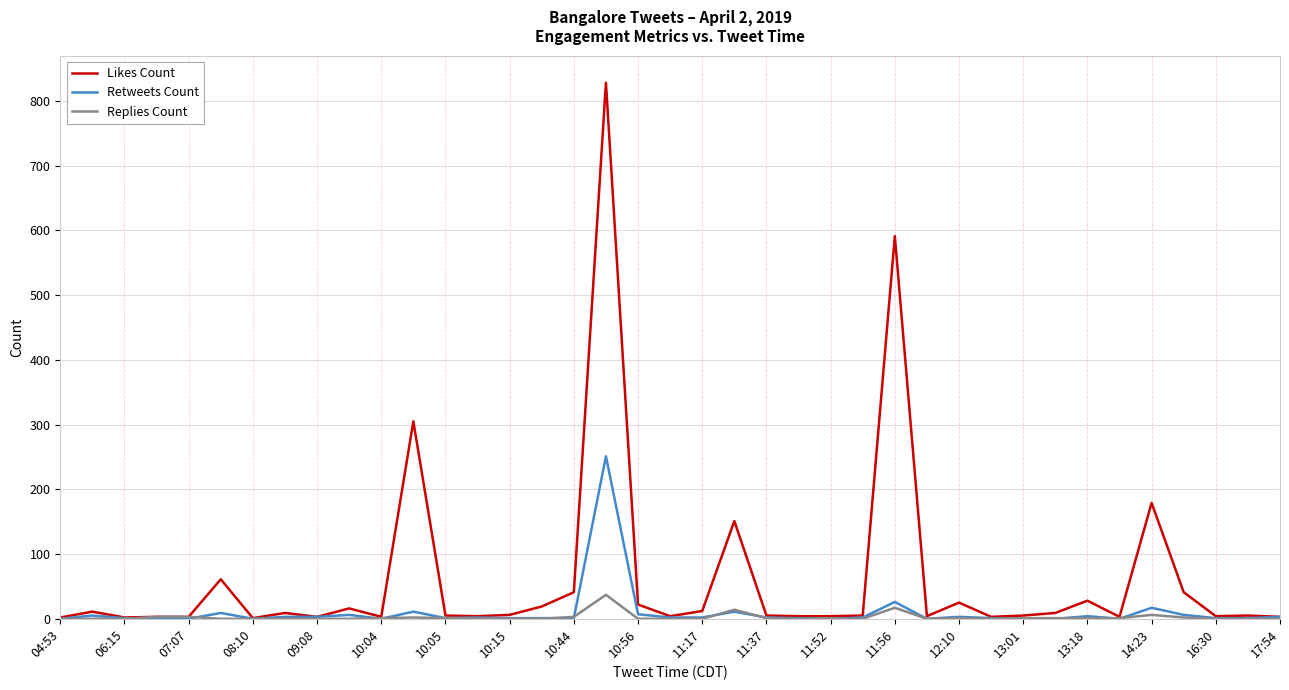

What is the average value of the Replies Count series?

2